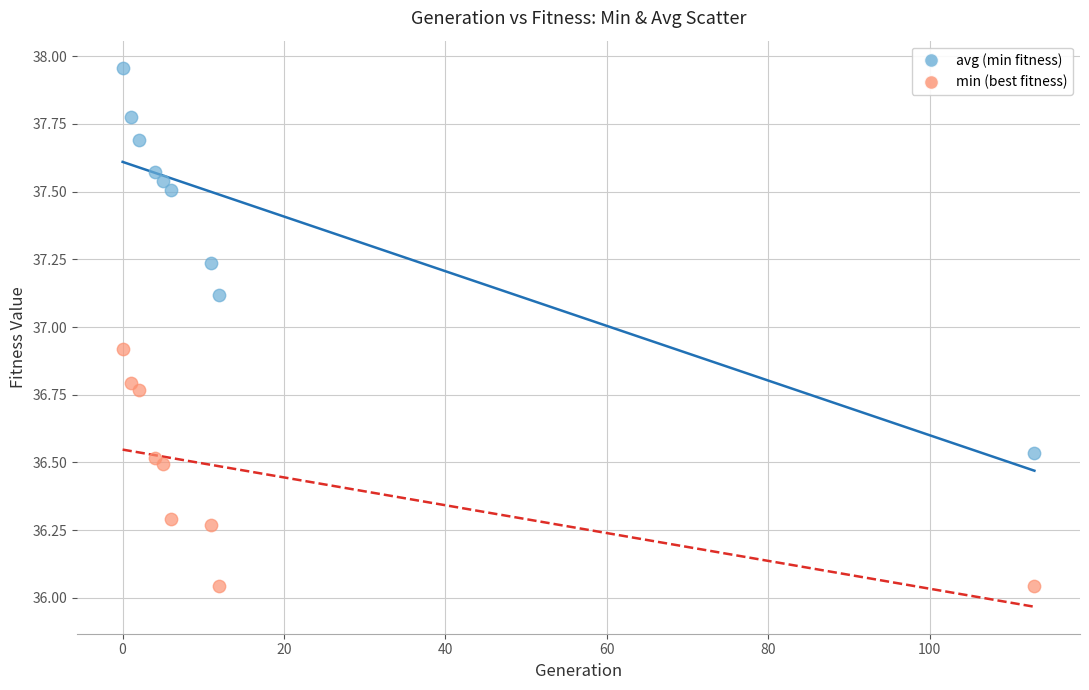

Across all series, what Y value is closest to 37?

36.9